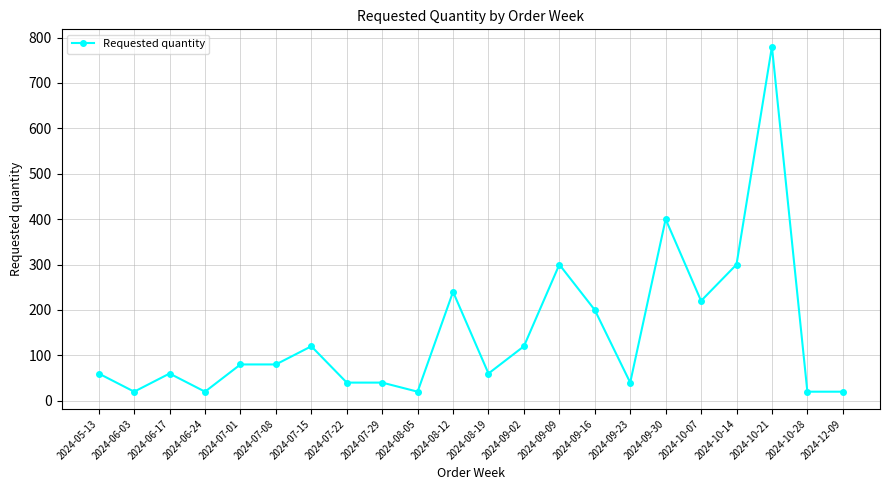

The value at 2024-10-14 is 300. True or false?

True